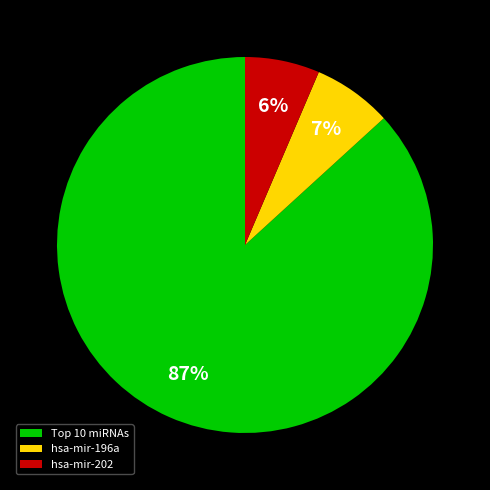

To the nearest percent, what percentage of the pie is hsa-mir-202?

6%